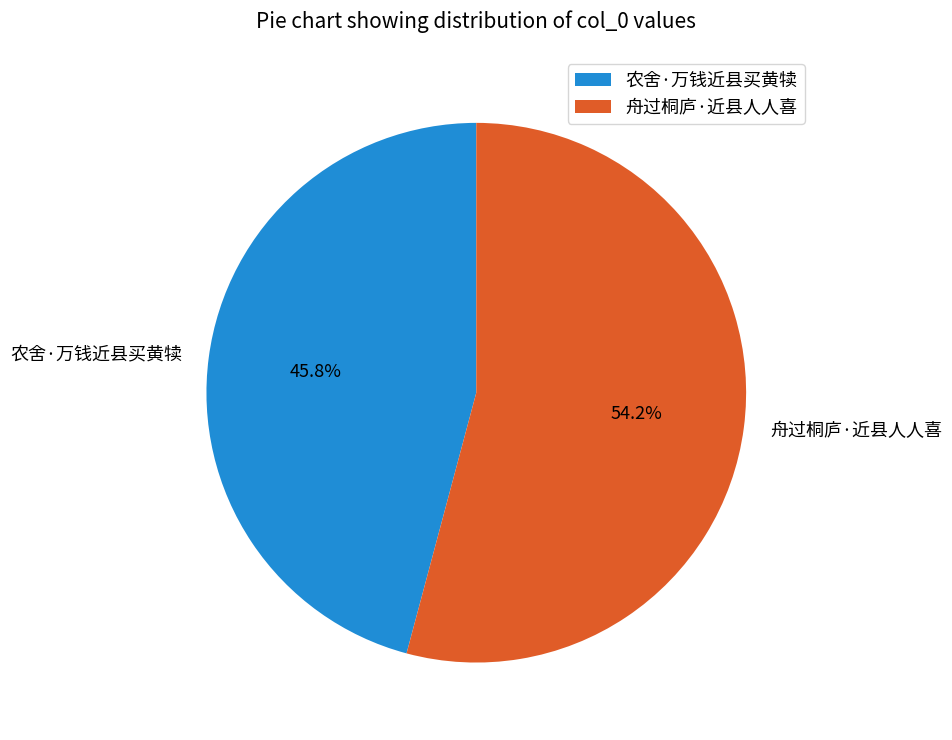

What percentage is NOT represented by 舟过桐庐·近县人人喜?

45.8%